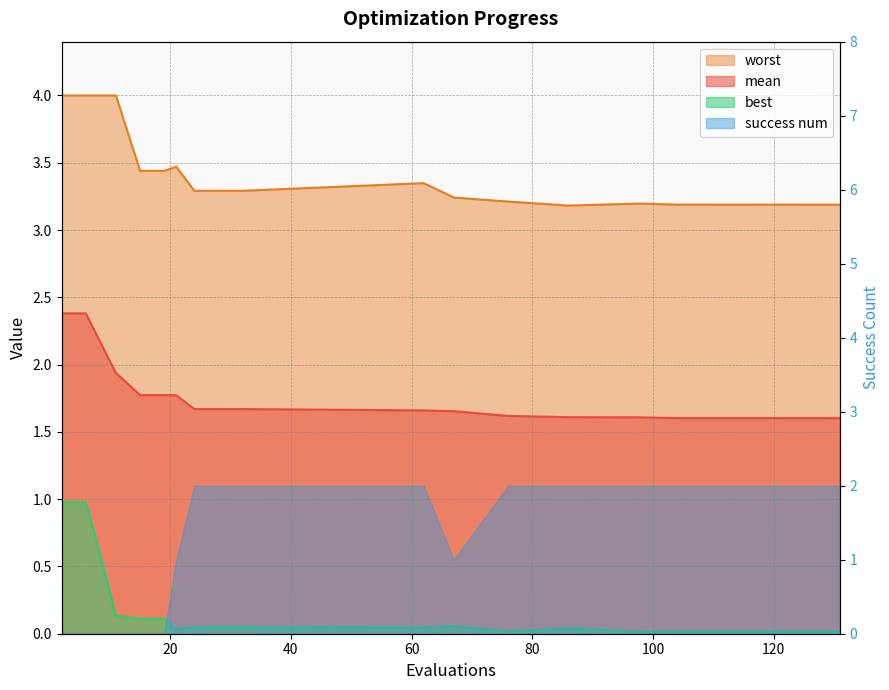

The value of worst at 32 is 4.9. True or false?

False